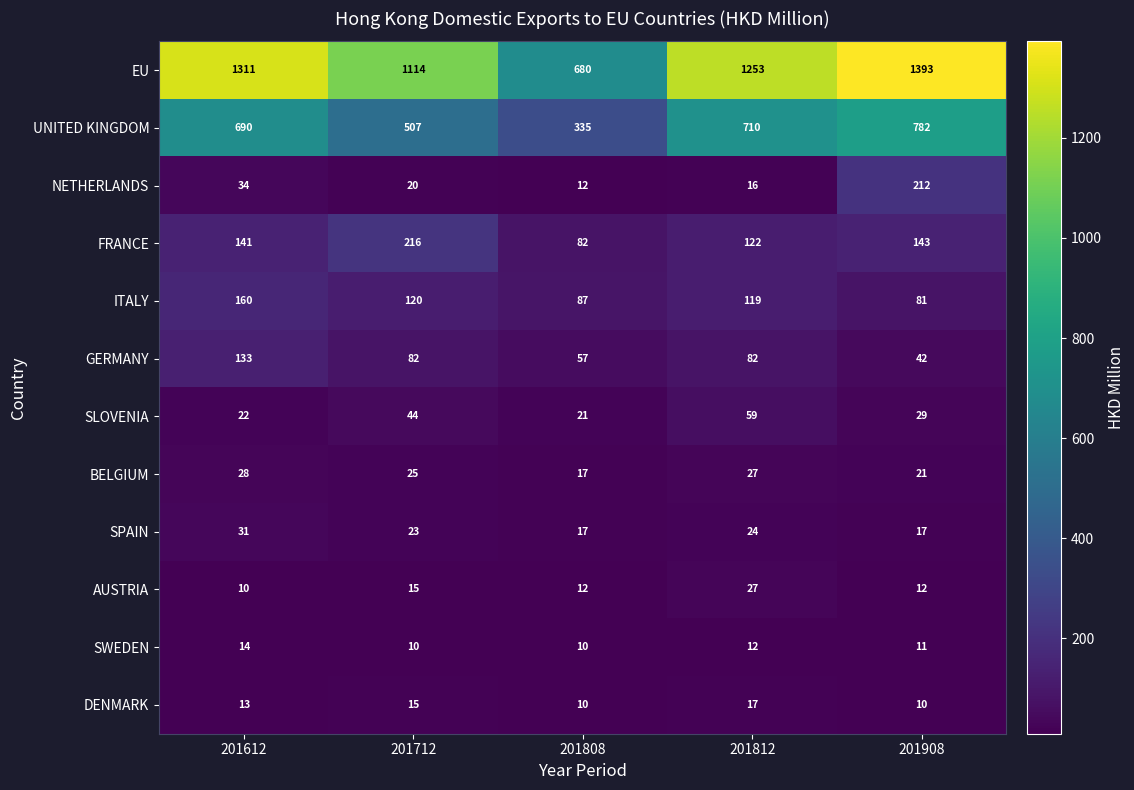

What is the difference between the highest and lowest values at 201908?

1383